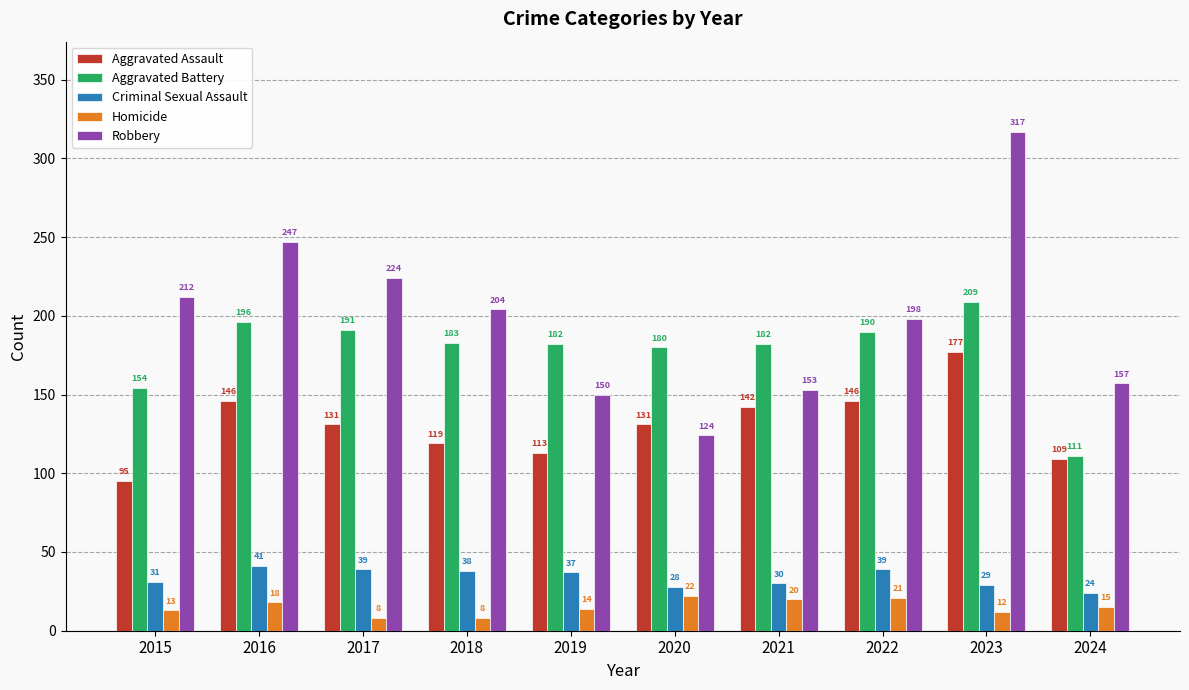

What is the difference between the Criminal Sexual Assault values at 2015 and 2022?

8